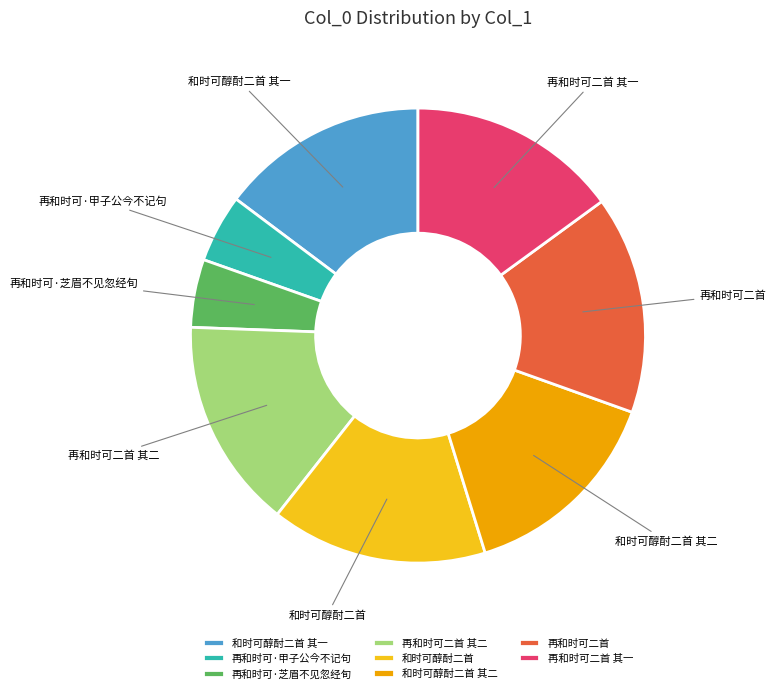

Is it true that 再和时可二首 其二 is 15% of the pie?

True